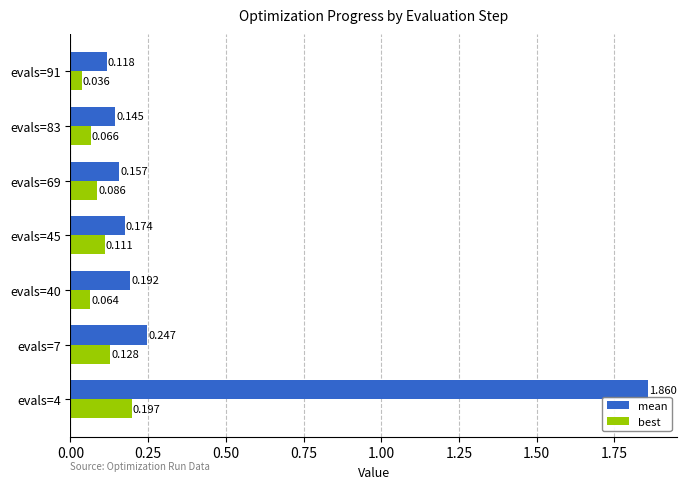

Which series has the largest total across all categories?

mean